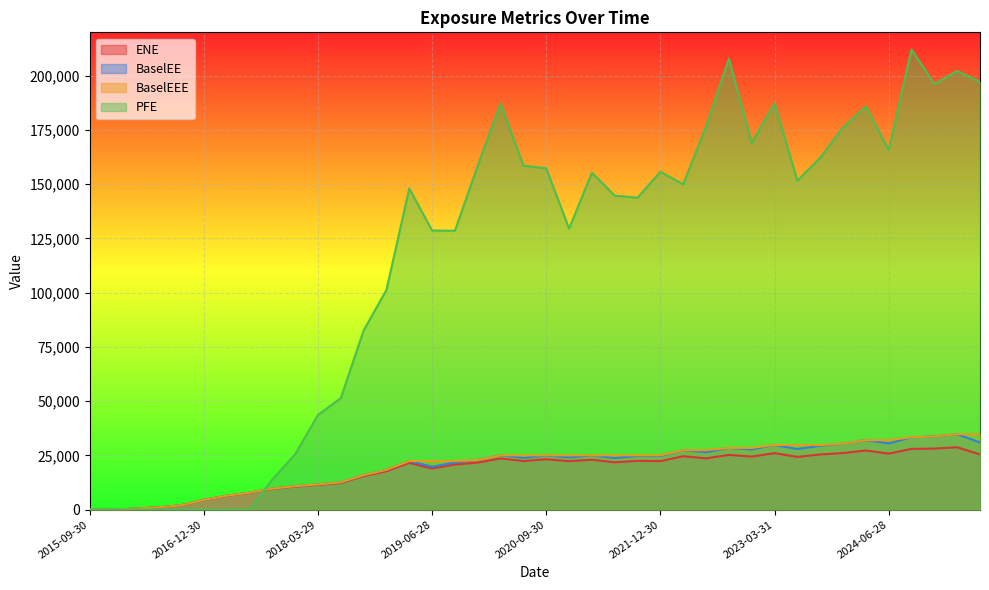

The value of BaselEE at 2024-09-30 is 8346.9. True or false?

False